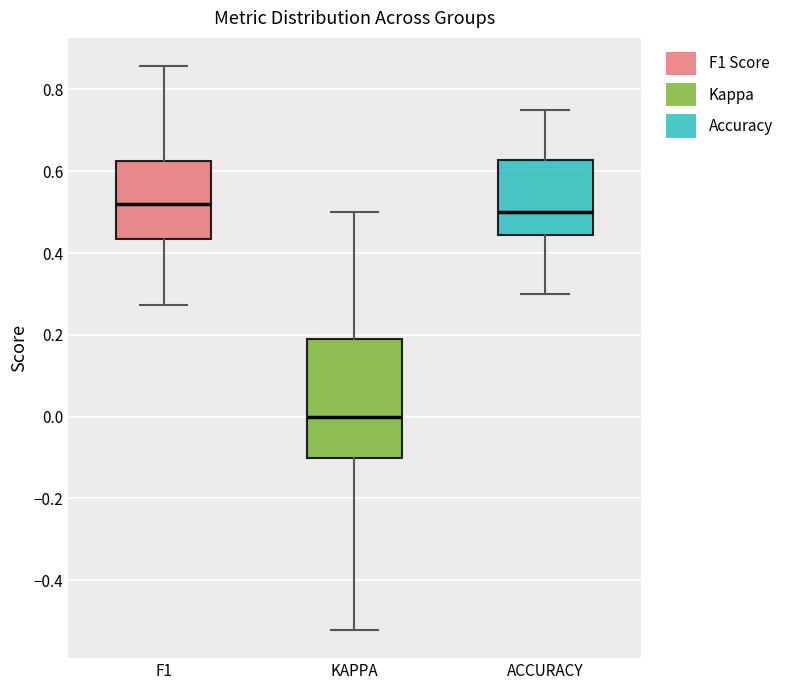

Which box's median line is the highest?

F1